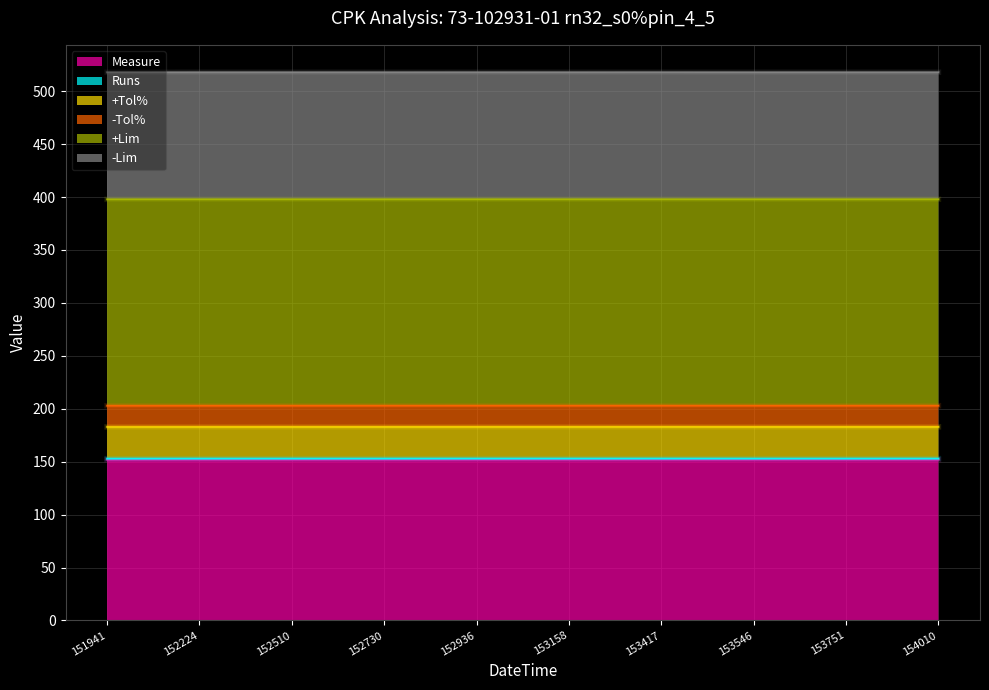

True or false: -Tol% and Measure cross at least once.

False